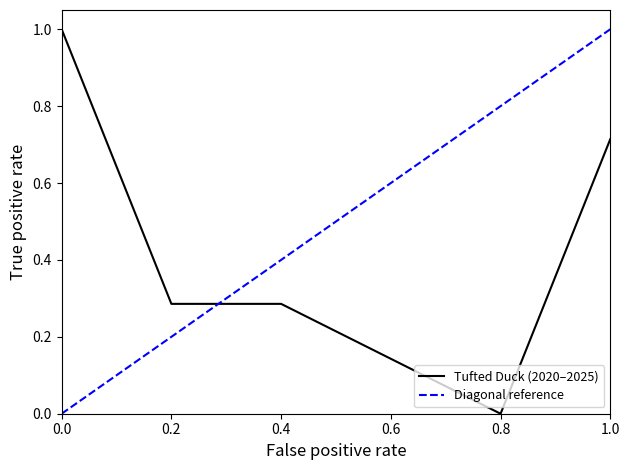

Is it true that Tufted Duck (2020–2025) equals -0.3 at 0.8?

False